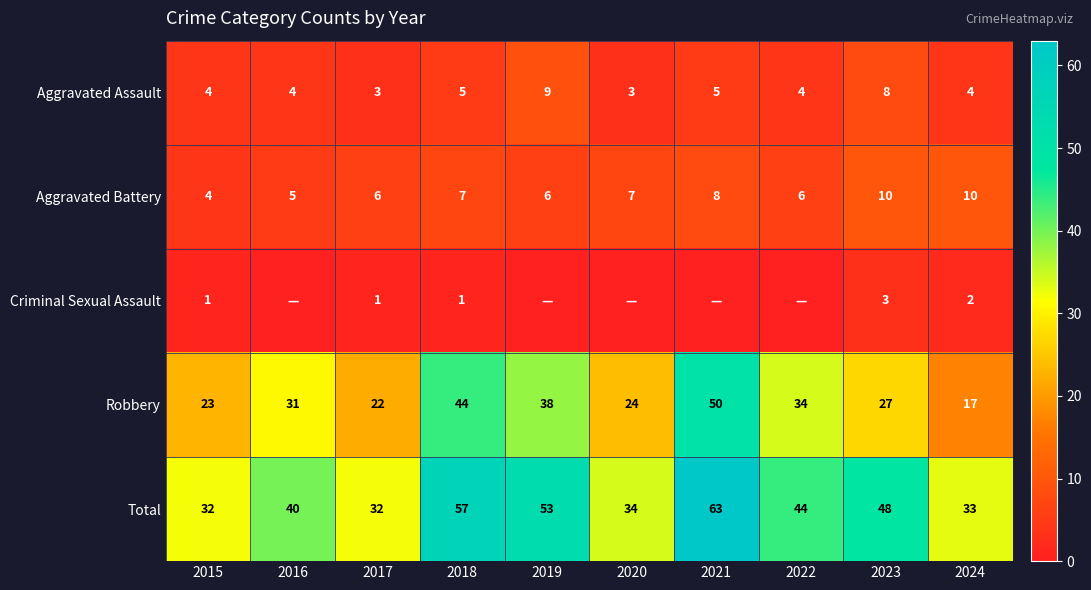

What value does the Robbery series have at 2017?

22